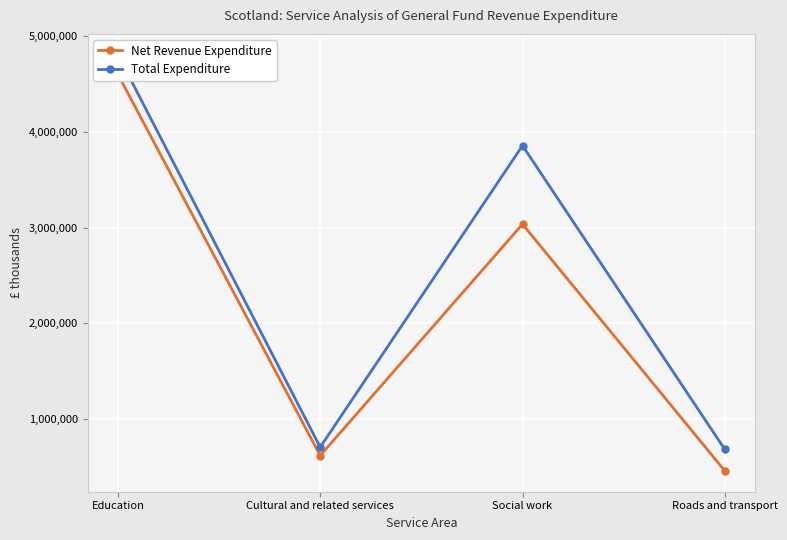

Reading left to right, extract all data points from this chart.

Net Revenue Expenditure: Education=4600205	Cultural and related services=620373	Social work=3036055	Roads and transport=460368
Total Expenditure: Education=4805002	Cultural and related services=707638	Social work=3855869	Roads and transport=684601